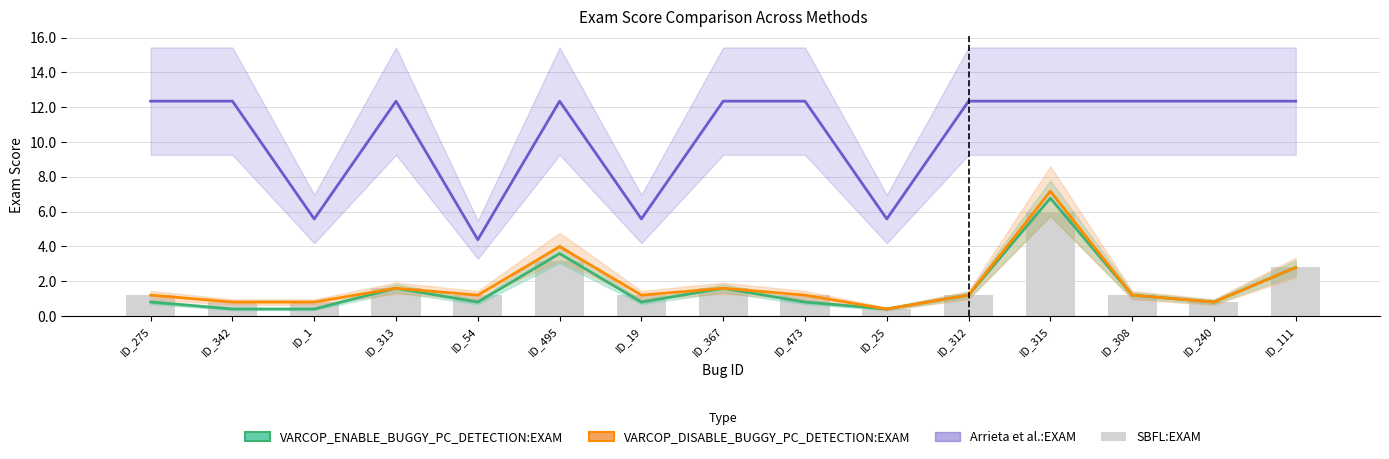

What is the average value of the VARCOP_DISABLE_BUGGY_PC_DETECTION:EXAM series?

1.8